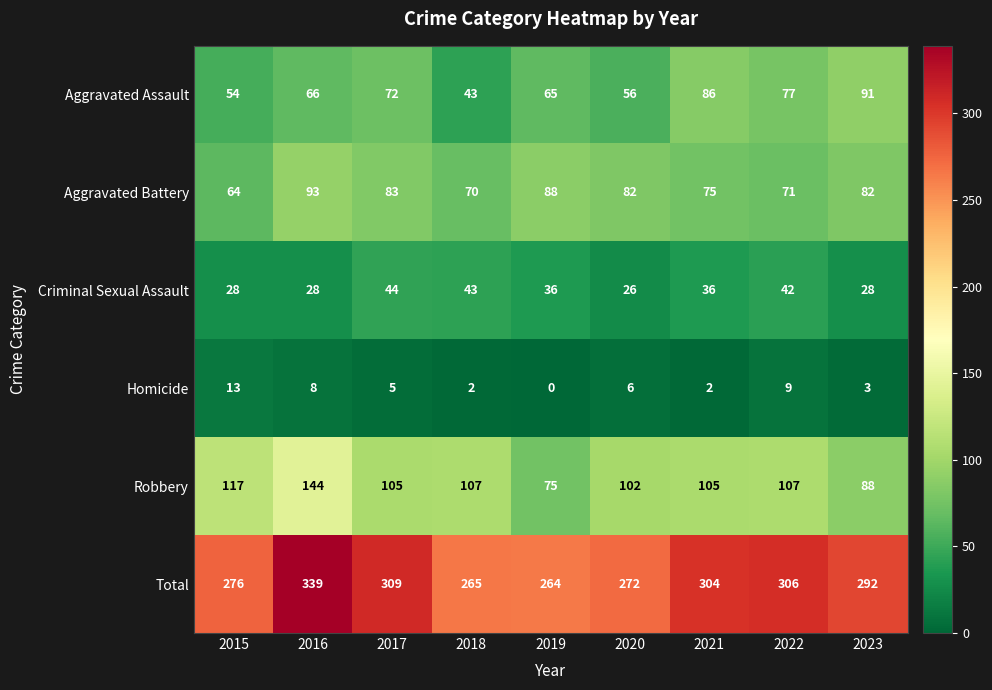

Count the number of categories in the chart.

9